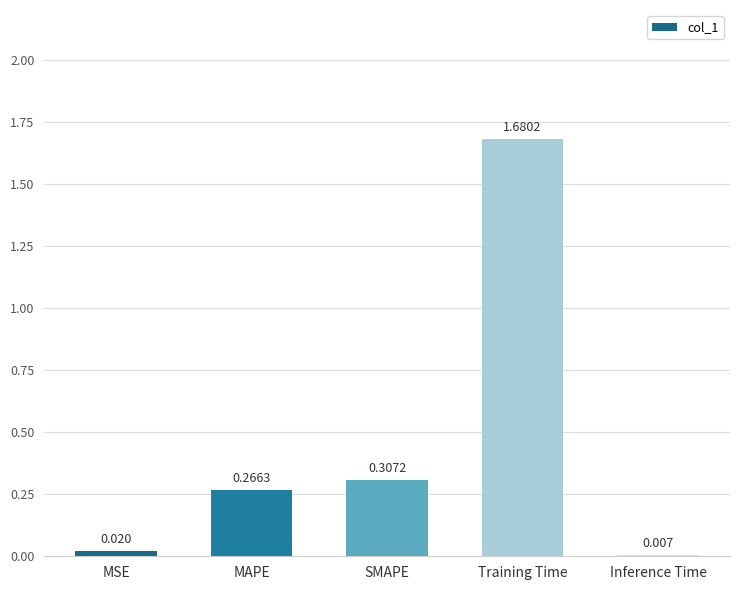

Which category has the highest value across all series?

Training Time